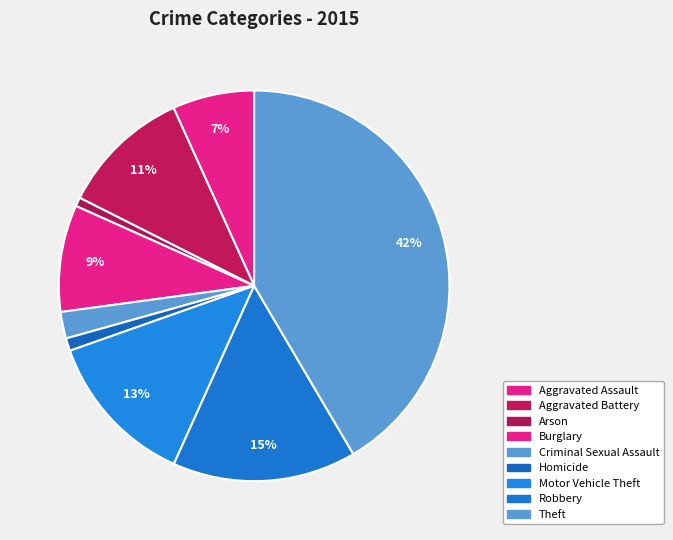

What is the smallest slice in the pie chart?

Arson